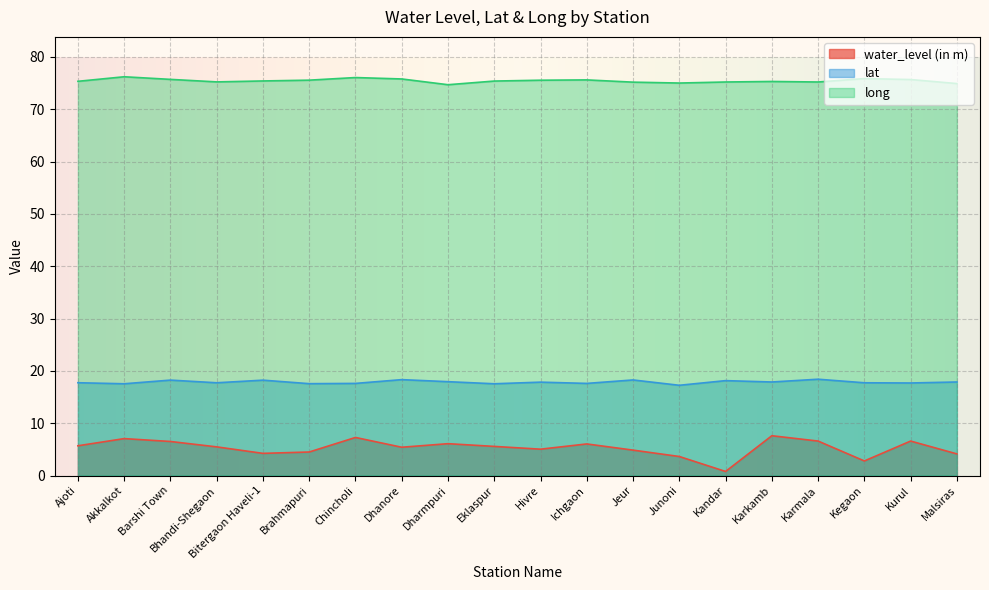

Is it true that long equals 75.8 at Kegaon?

True